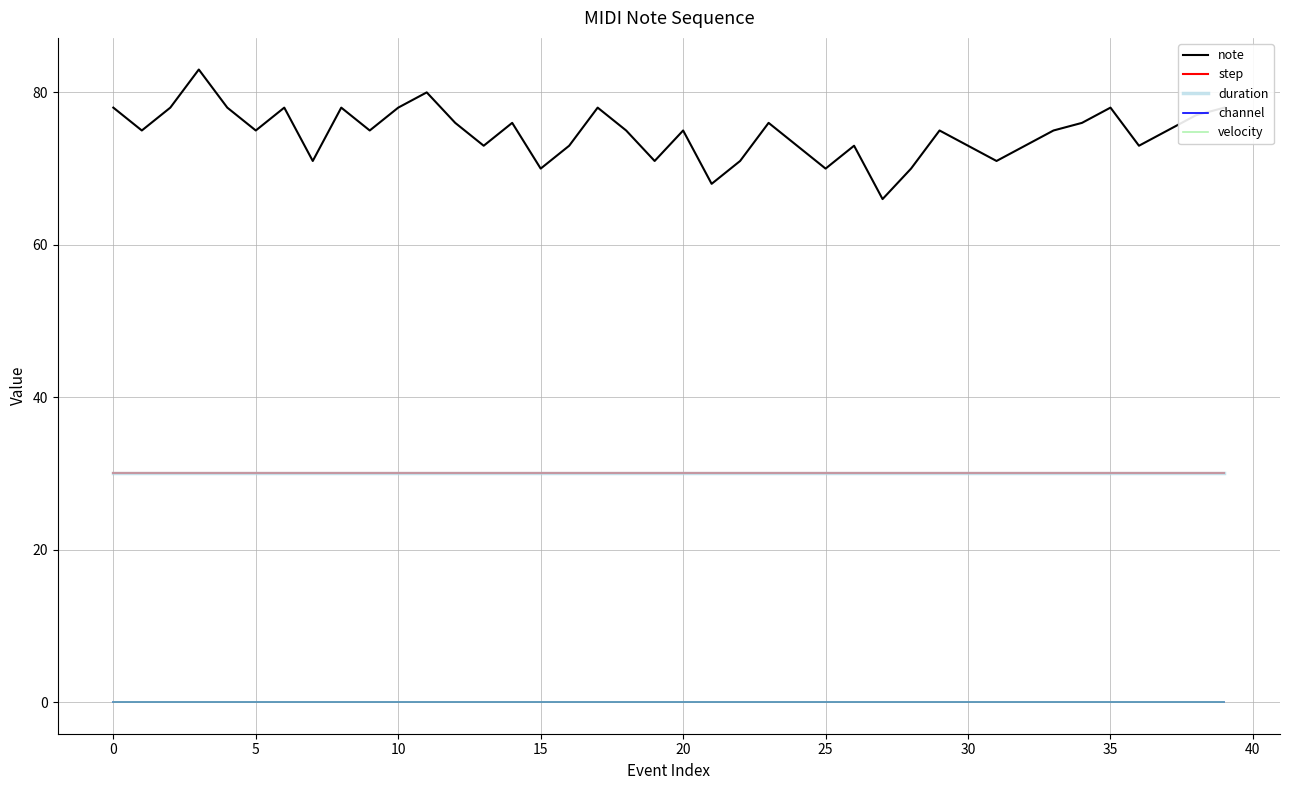

Does the chart have visible grid lines?

Yes